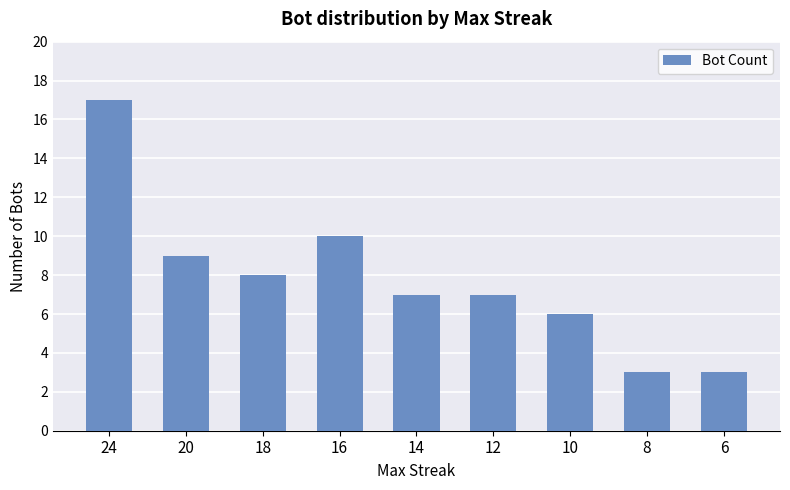

What is the average value?

8